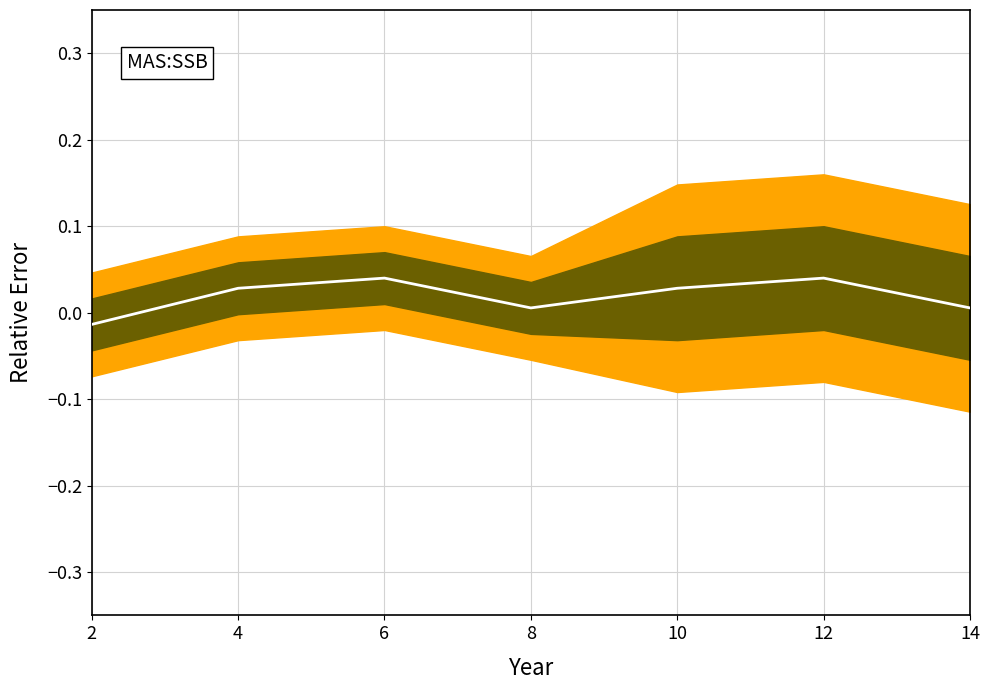

How many positive values are there?

6